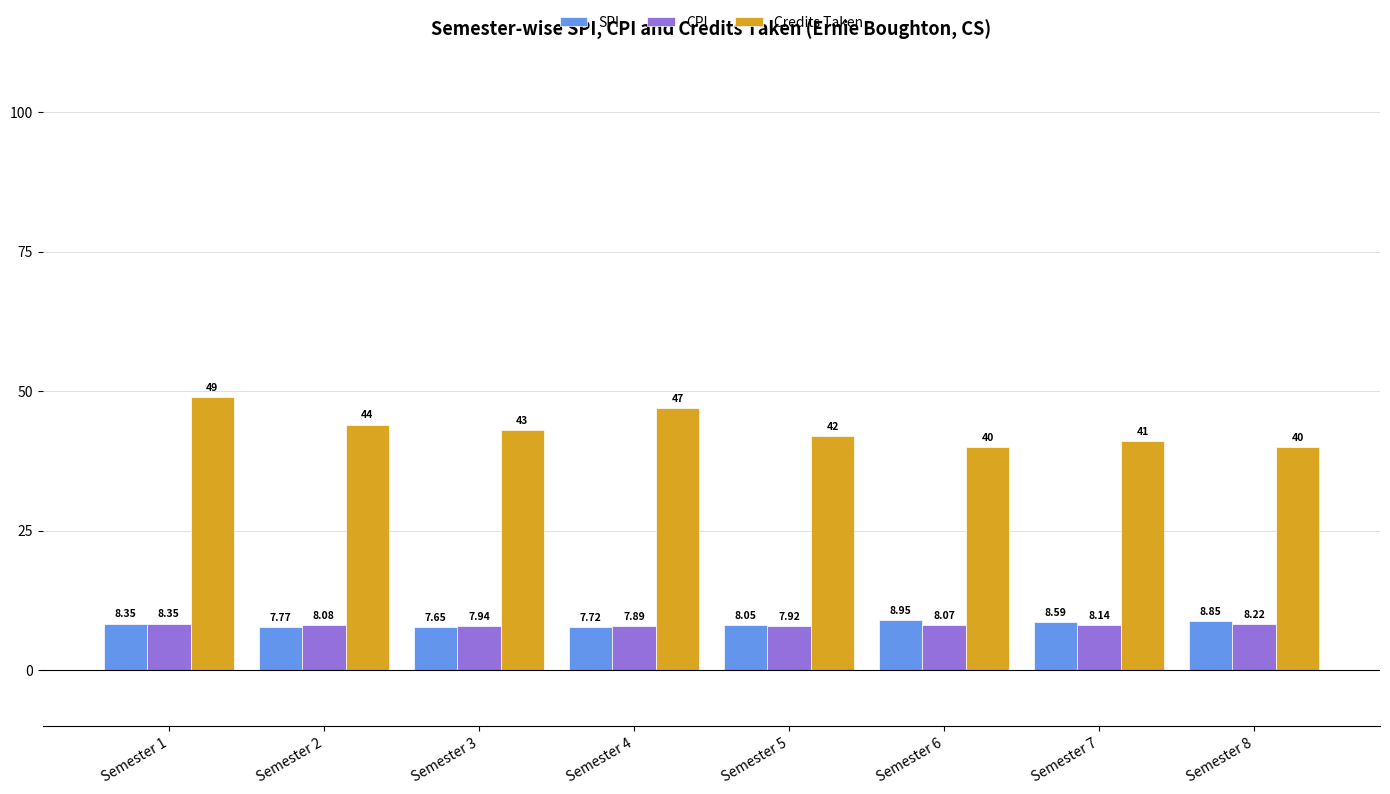

How many bars are there in total?

24